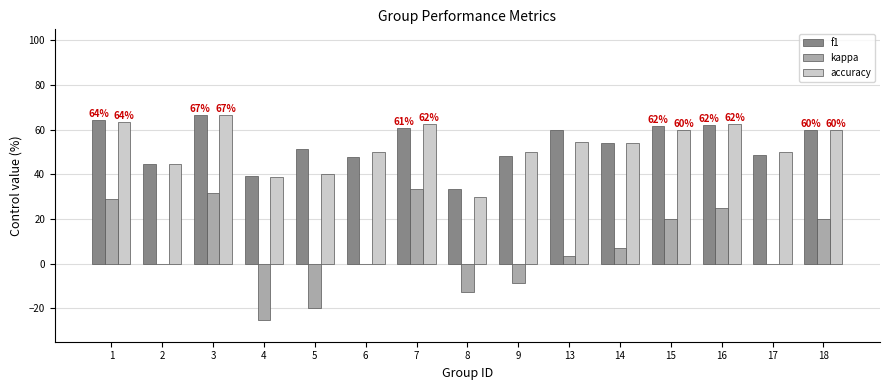

Are the bars grouped side by side (vs. stacked)?

Yes